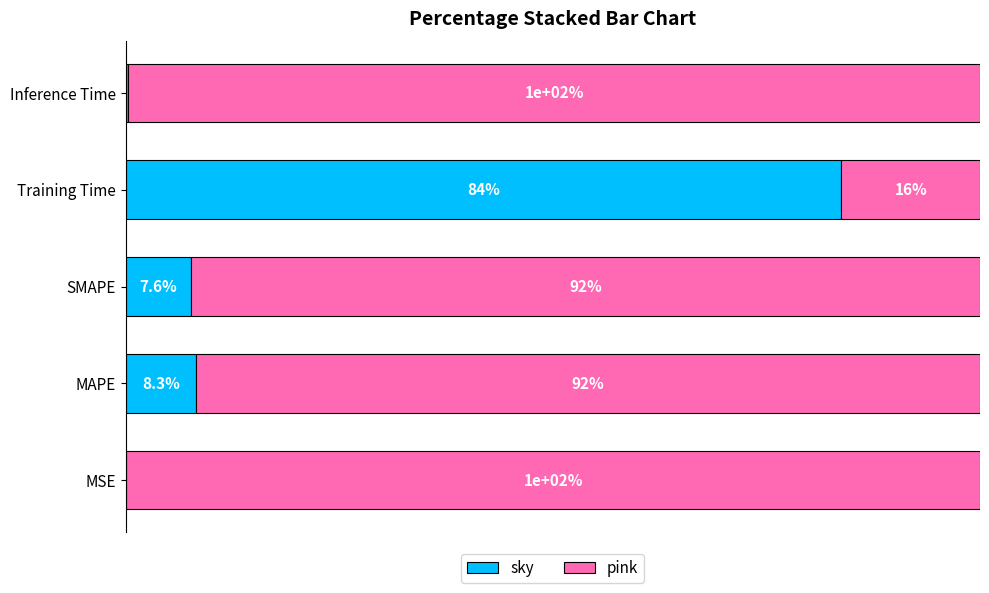

Where is sky nearest to the value 41?

MAPE